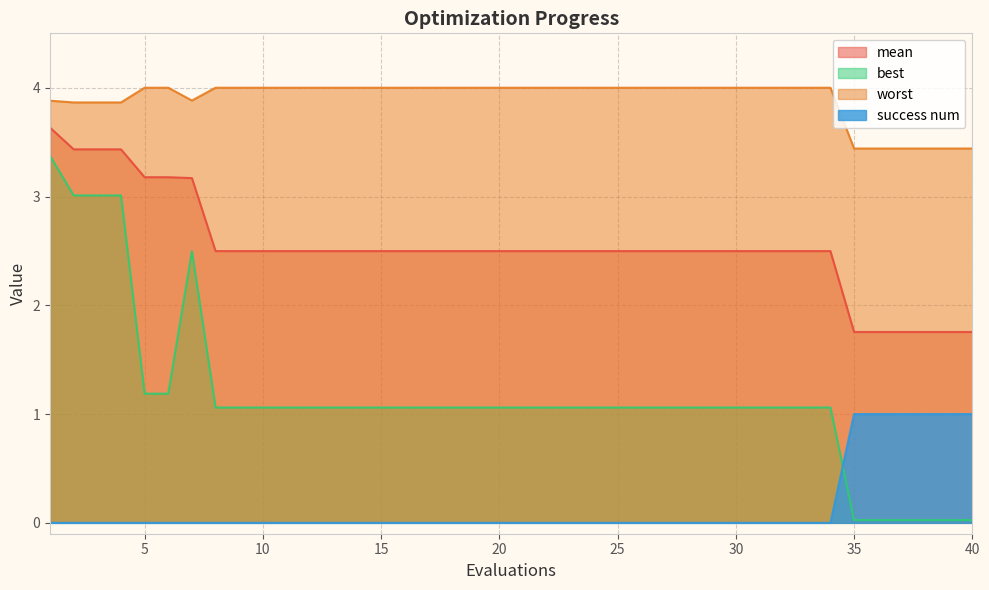

At which label does mean first exceed 2?

1